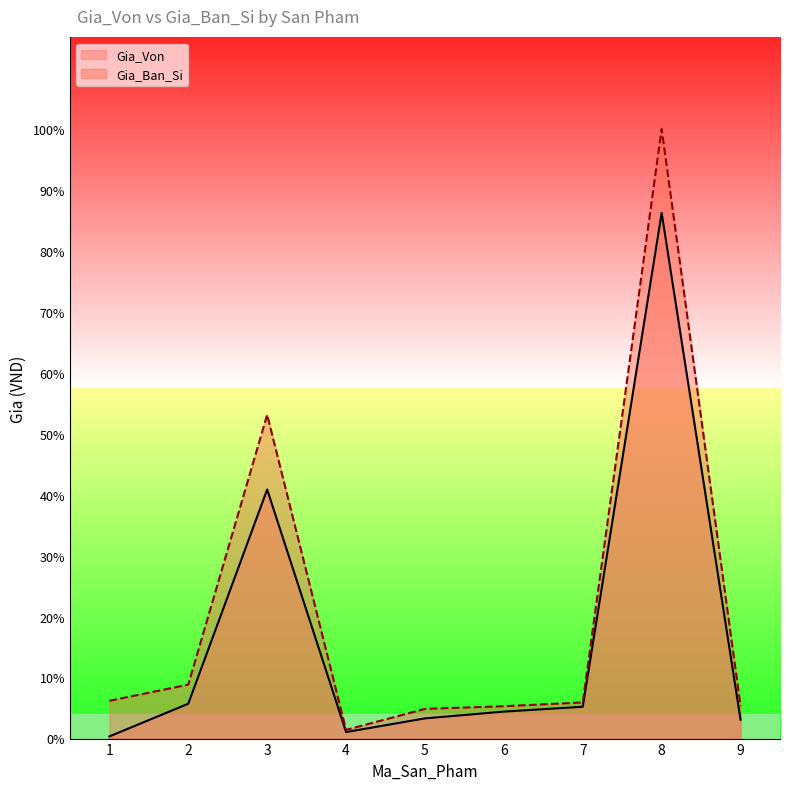

What is the maximum value shown in the chart?

11300000